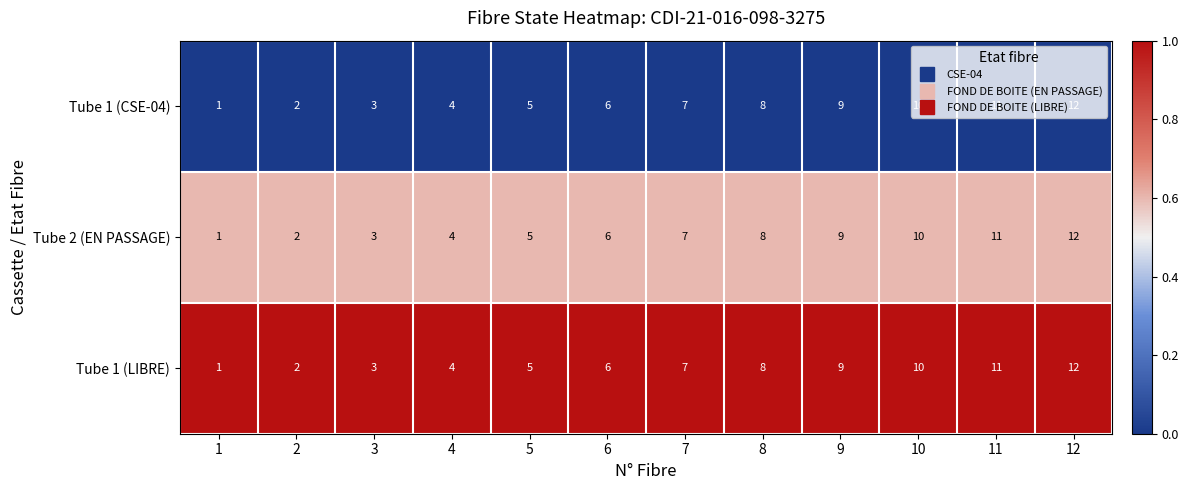

How many data points does each series have?

12